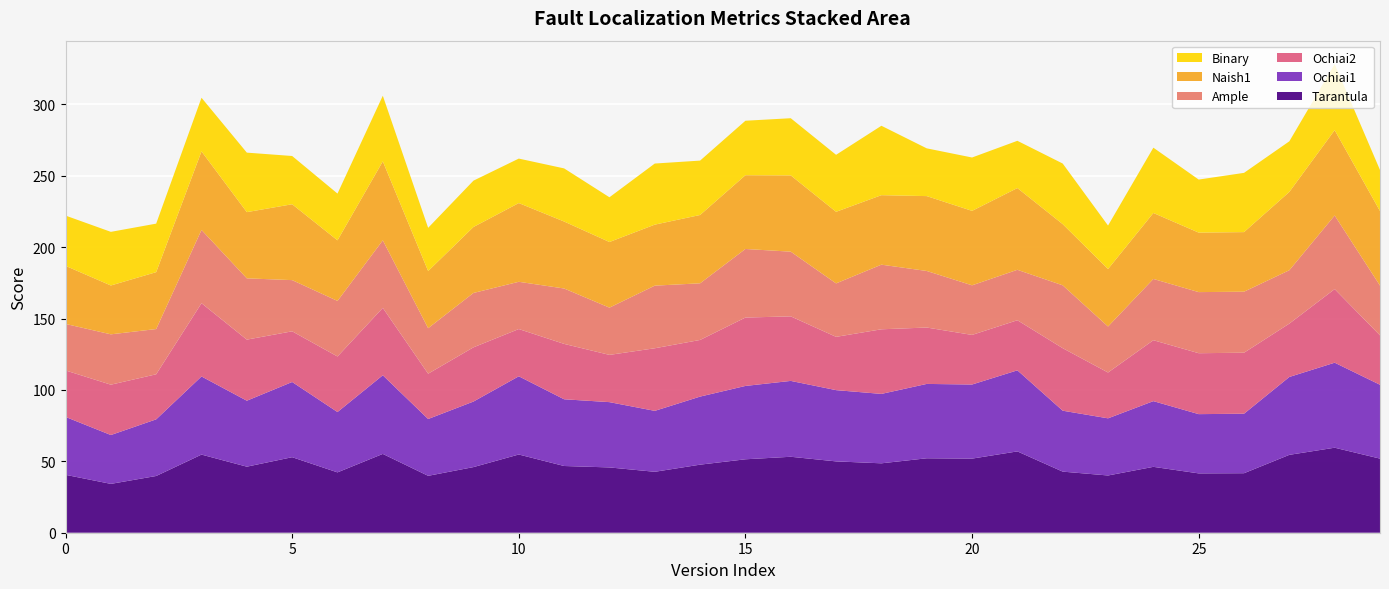

Reading left to right, transcribe all the data shown in this chart.

Tarantula: 0=40.6	1=34.2	2=39.7	3=54.7	4=46.3	5=52.9	6=42.3	7=55.2	8=39.9	9=46.0	10=54.8	11=46.7	12=45.7	13=42.7	14=47.7	15=51.4	16=53.2	17=50.0	18=48.6	19=52.1	20=51.9	21=57.0	22=42.8	23=40.1	24=46.1	25=41.6	26=41.7	27=54.6	28=59.6	29=51.9
Ochiai1: 0=40.6	1=34.2	2=39.7	3=54.7	4=46.2	5=52.7	6=42.3	7=55.1	8=39.8	9=45.9	10=54.8	11=46.7	12=45.7	13=42.7	14=47.7	15=51.4	16=53.1	17=49.9	18=48.6	19=52.1	20=51.9	21=56.8	22=42.7	23=40.0	24=46.0	25=41.5	26=41.7	27=54.6	28=59.6	29=51.7
Ochiai2: 0=32.6	1=35.3	2=31.6	3=51.3	4=42.8	5=35.5	6=38.9	7=47.2	8=31.7	9=38.0	10=33.1	11=38.8	12=33.1	13=43.9	14=39.7	15=47.9	16=45.2	17=37.3	18=45.3	19=39.5	20=34.7	21=35.1	22=43.8	23=32.1	24=42.7	25=42.7	26=42.7	27=37.4	28=51.6	29=34.6
Ample: 0=32.6	1=35.3	2=31.7	3=51.3	4=42.9	5=35.9	6=38.9	7=47.3	8=31.9	9=38.1	10=33.1	11=38.8	12=33.1	13=43.9	14=39.7	15=48.0	16=45.3	17=37.4	18=45.3	19=39.6	20=34.7	21=35.3	22=44.0	23=32.2	24=42.9	25=42.8	26=42.7	27=37.4	28=51.6	29=34.9
Naish1: 0=40.7	1=34.2	2=39.9	3=55.0	4=46.4	5=53.1	6=42.4	7=55.3	8=40.0	9=46.2	10=55.1	11=46.9	12=46.0	13=42.7	14=47.9	15=51.7	16=53.4	17=50.1	18=48.7	19=52.4	20=52.1	21=57.3	22=42.9	23=40.3	24=46.2	25=41.7	26=41.7	27=54.9	28=59.8	29=52.2
Binary: 0=35.2	1=37.6	2=34.0	3=37.6	4=41.7	5=33.8	6=32.7	7=46.0	8=30.3	9=32.5	10=31.2	11=37.2	12=31.3	13=42.8	14=38.1	15=38.2	16=40.0	17=39.9	18=48.6	19=33.5	20=37.4	21=33.1	22=42.4	23=30.5	24=45.7	25=37.2	26=41.5	27=35.4	28=46.3	29=28.7